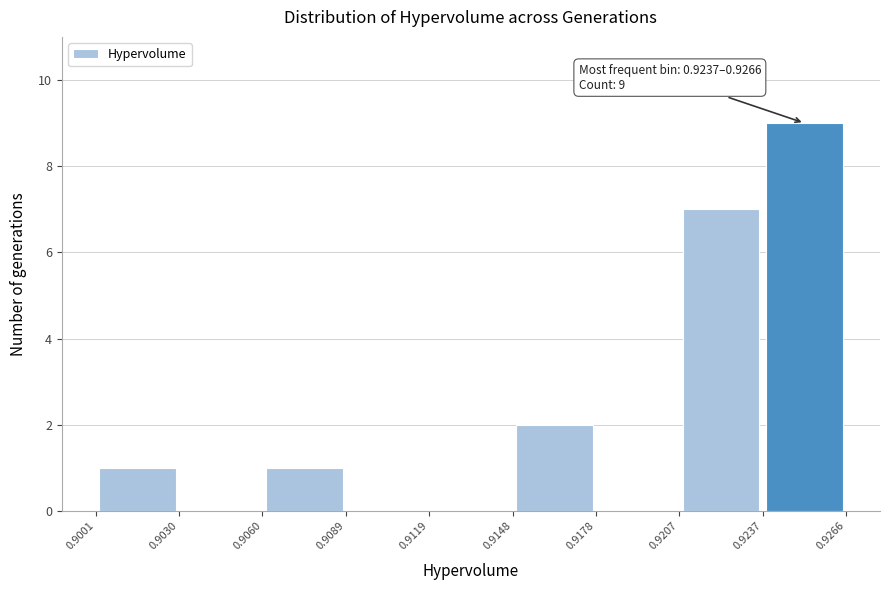

Which range on the x-axis has the tallest bar?

0.9237 to 0.9266